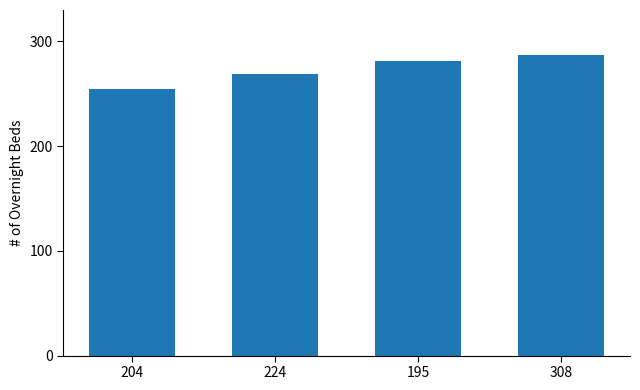

What value does the data have at 308?

287